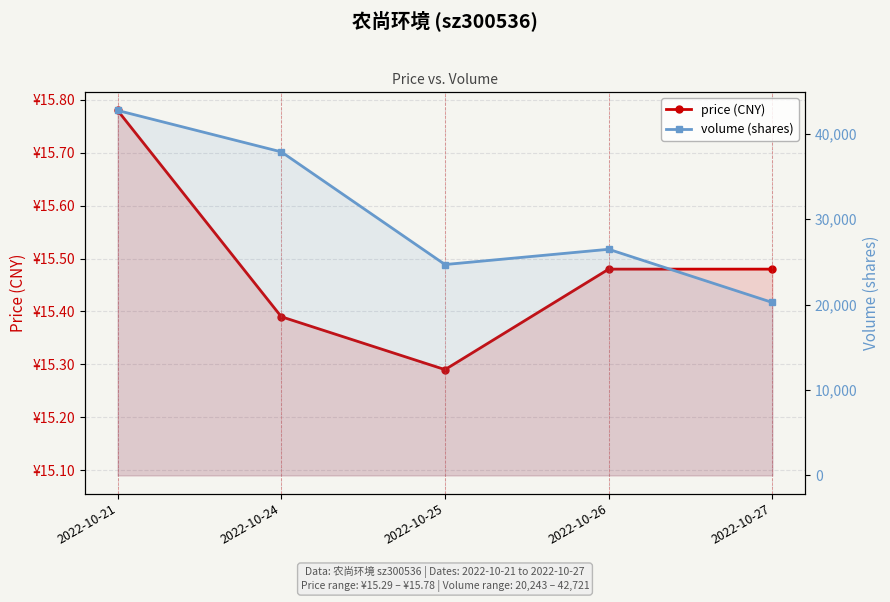

Which series has the largest total across all categories?

volume (shares)